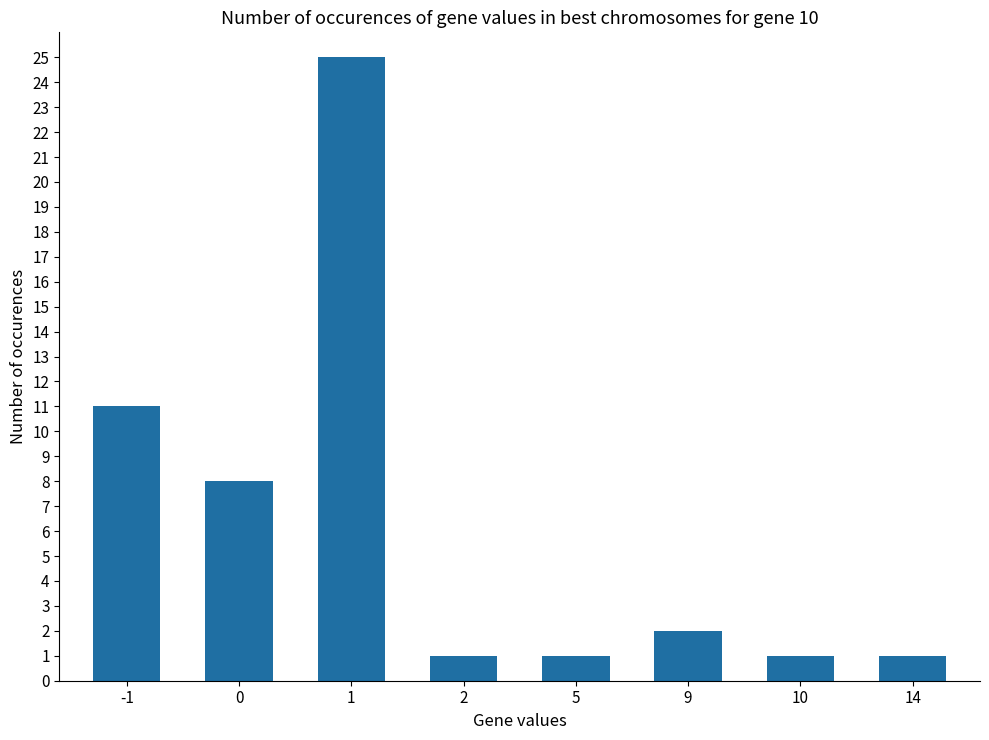

How many categories are shown in the chart?

8